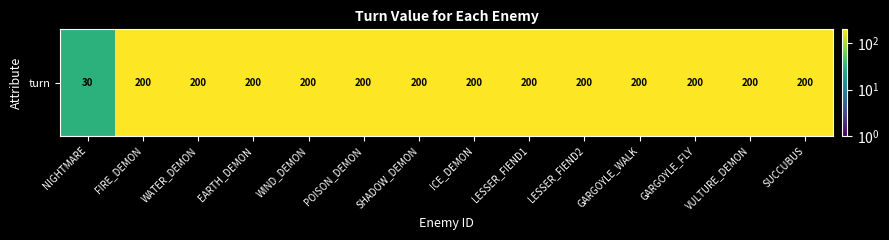

At which category does the chart reach its minimum across all series?

NIGHTMARE